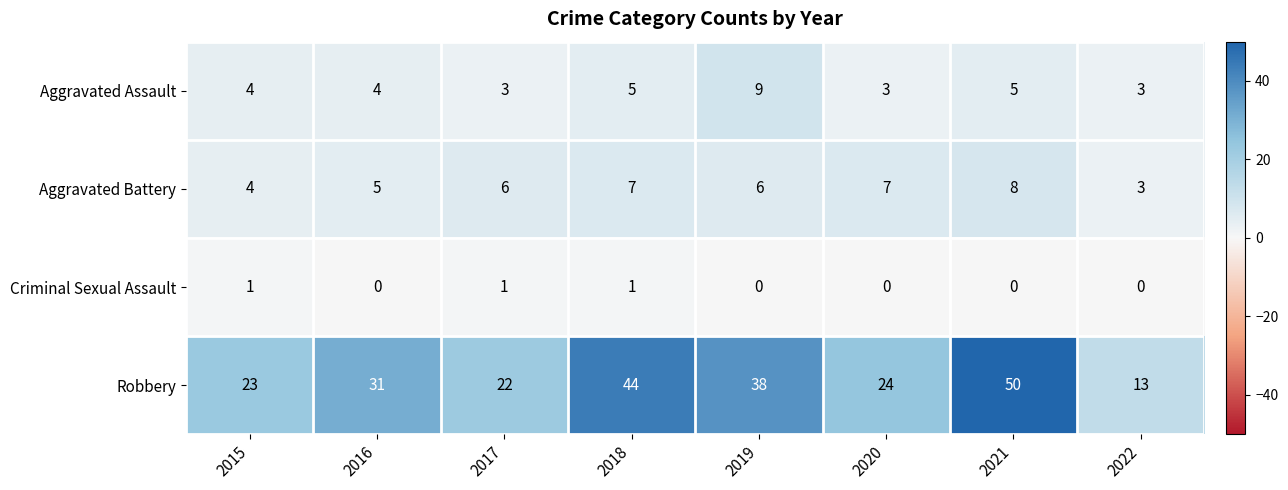

Read the Robbery value at 2020.

24